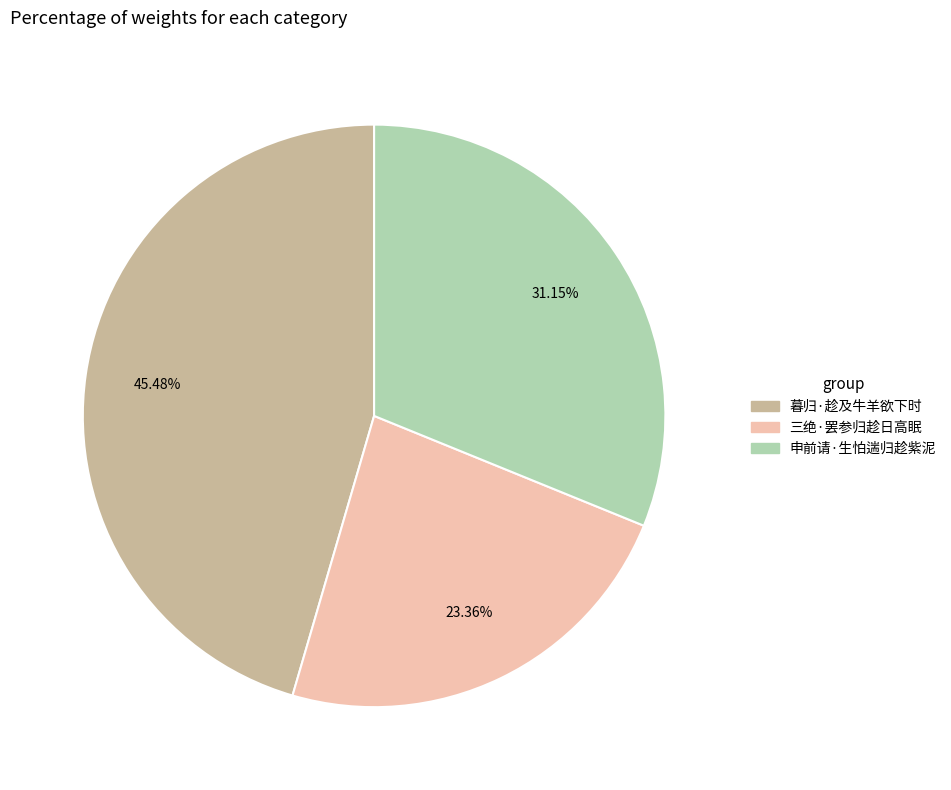

Is it true that 三绝·罢参归趁日高眠 is 23% of the pie?

True